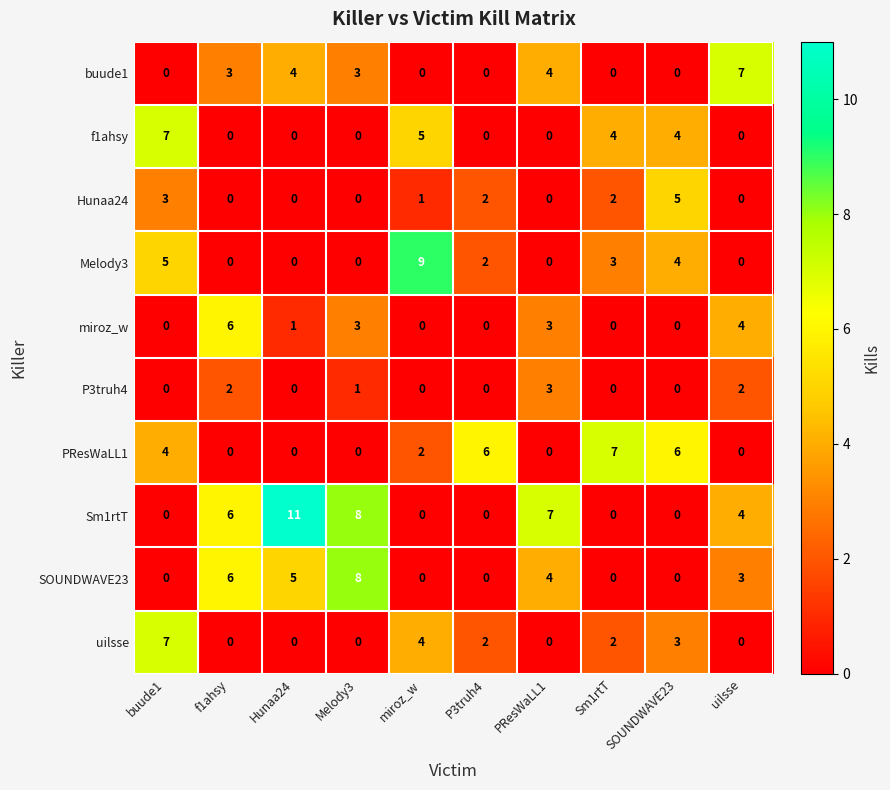

At which category does the chart reach its peak across all series?

Hunaa24